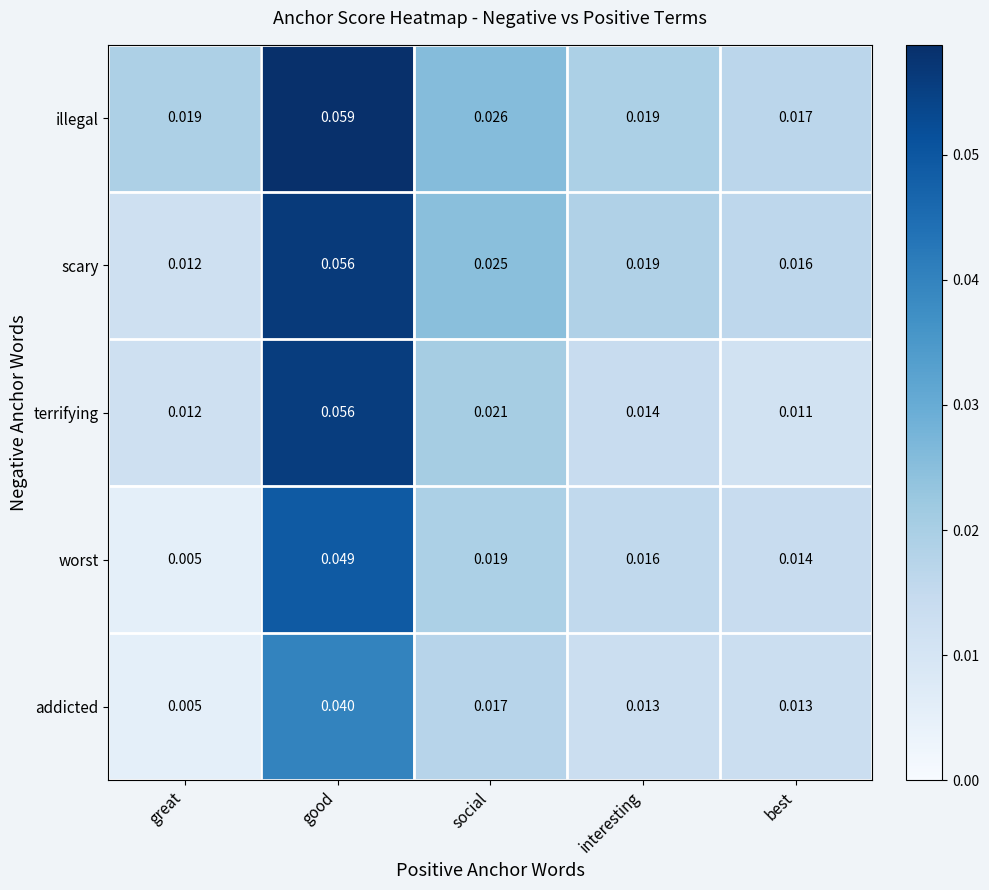

Rank the series at best from lowest to highest value.

terrifying, addicted, worst, scary, illegal